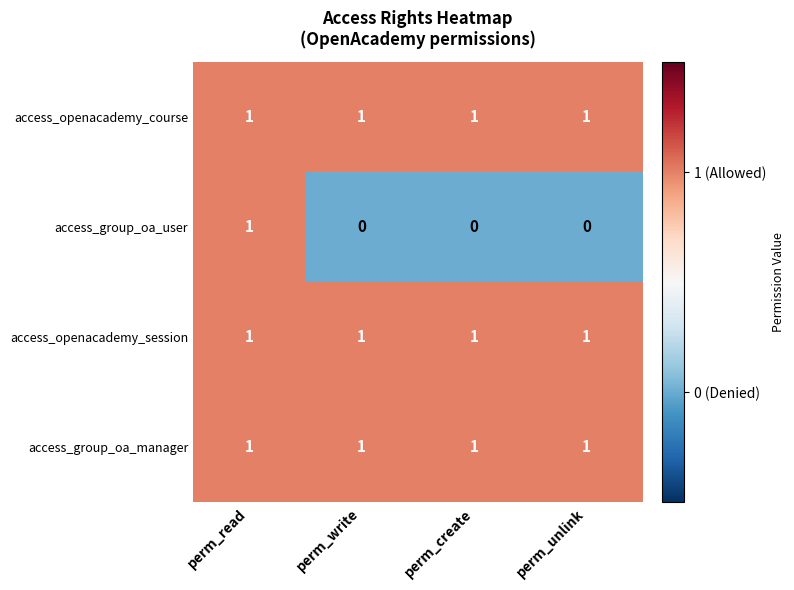

Reading left to right, list all the values displayed in this chart.

access_openacademy_course: 1	1	1	1
access_group_oa_user: 1	0	0	0
access_openacademy_session: 1	1	1	1
access_group_oa_manager: 1	1	1	1